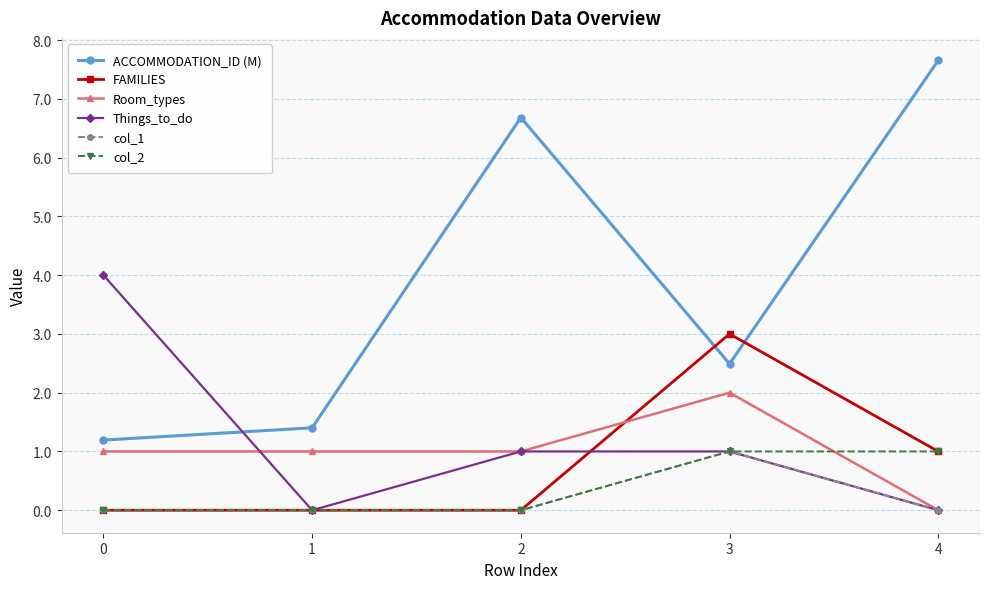

How many col_1 values are between 0 and 1?

5